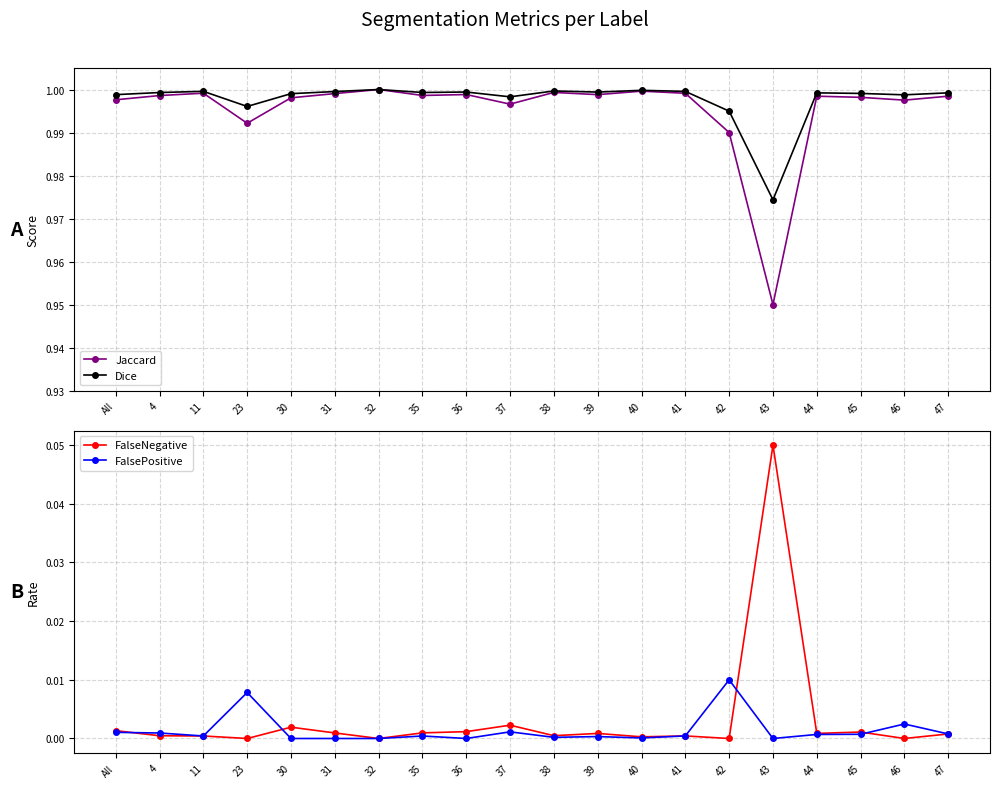

Between 4 and 30, which is larger?

4